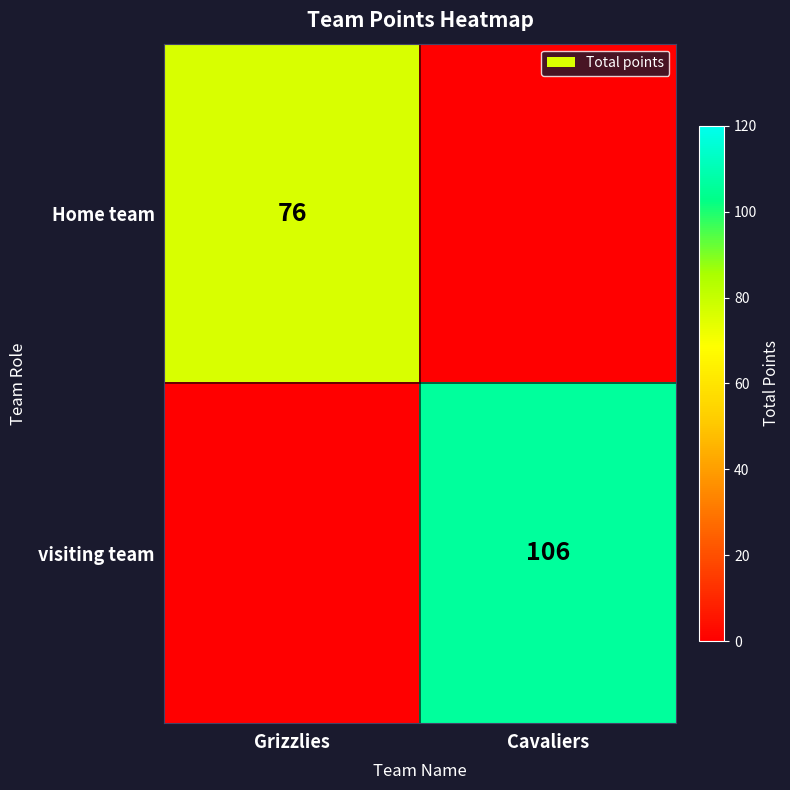

At which category is the sum across all series the highest?

Cavaliers